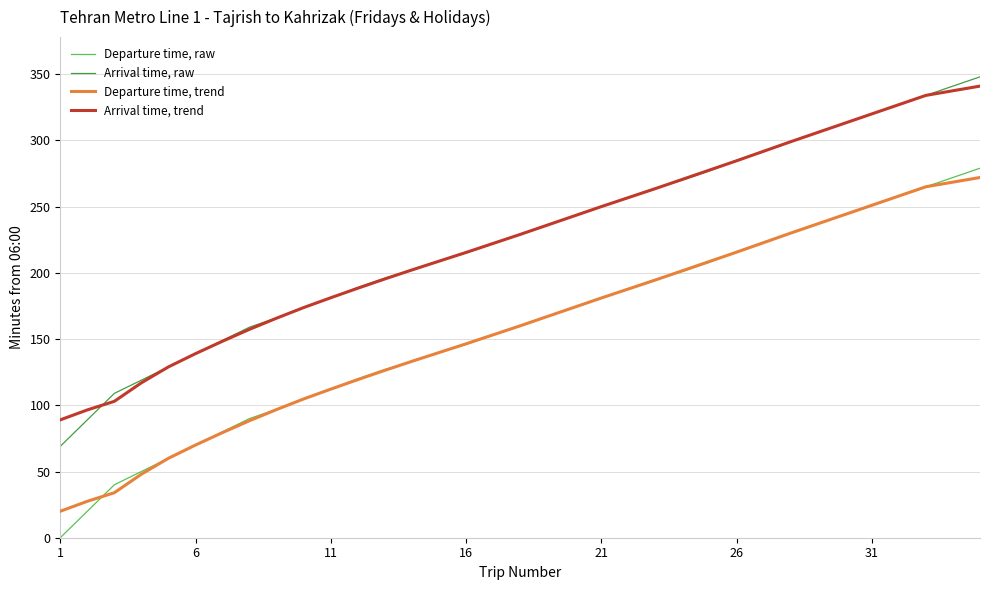

List the series in order of their peak value, highest first.

Arrival time, raw, Arrival time, trend, Departure time, raw, Departure time, trend